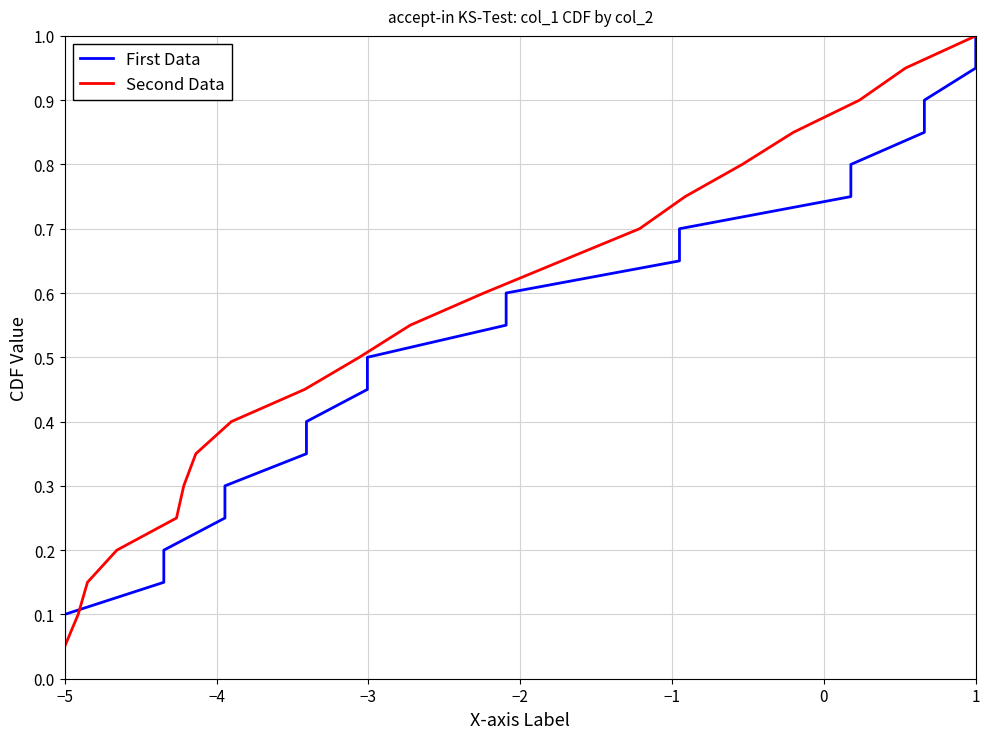

Does the chart display data point markers on the line(s)?

No